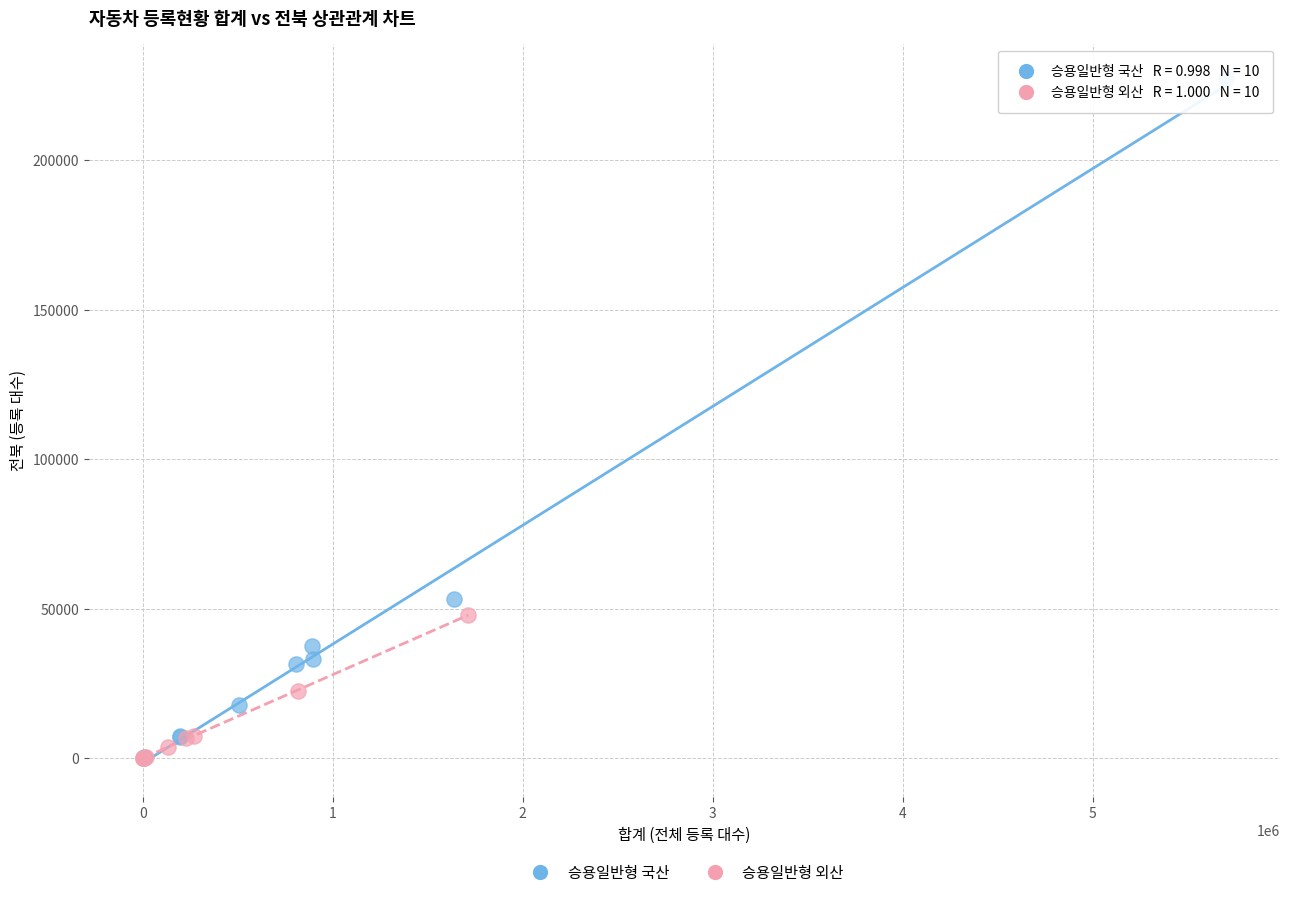

Which series has the largest Y range (max minus min)?

승용일반형 국산